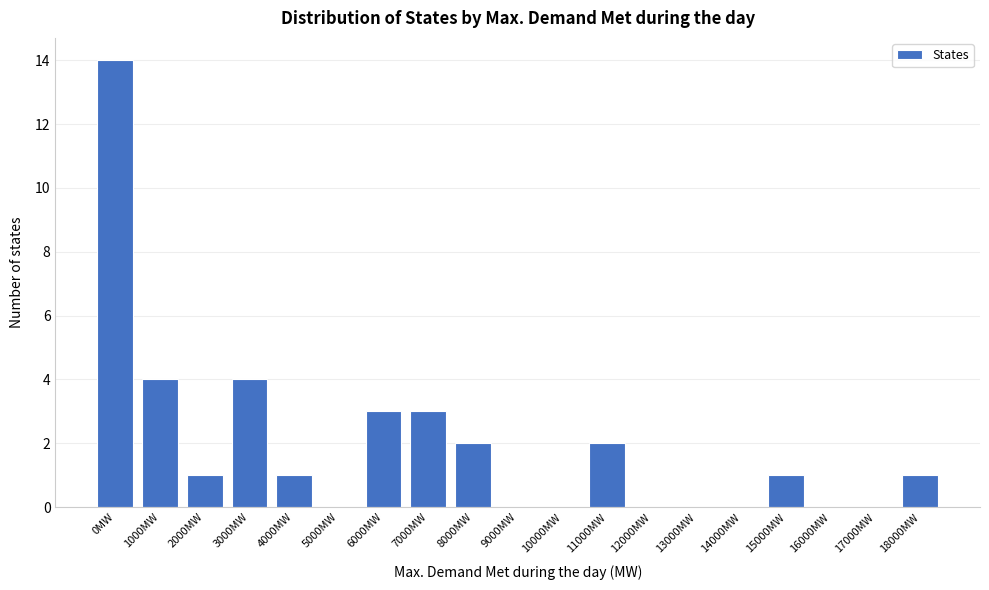

Reading left to right, extract all data points from this chart.

0MW=14	1000MW=4	2000MW=1	3000MW=4	4000MW=1	5000MW=0	6000MW=3	7000MW=3	8000MW=2	9000MW=0	10000MW=0	11000MW=2	12000MW=0	13000MW=0	14000MW=0	15000MW=1	16000MW=0	17000MW=0	18000MW=1